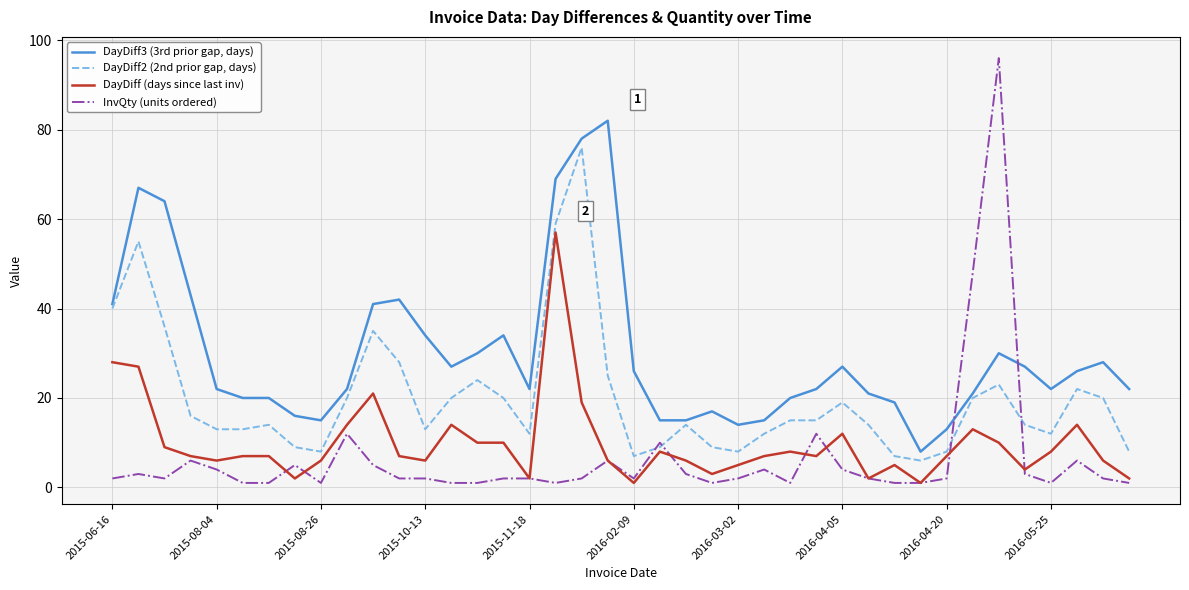

Reading right to left, transcribe all the data shown in this chart.

DayDiff3 (3rd prior gap, days): 22	28	26	22	27	30	21	13	8	19	21	27	22	20	15	14	17	15	15	26	82	78	69	22	34	30	27	34	42	41	22	15	16	20	20	22	43	64	67	41
DayDiff2 (2nd prior gap, days): 8	20	22	12	14	23	20	8	6	7	14	19	15	15	12	8	9	14	9	7	25	76	59	12	20	24	20	13	28	35	20	8	9	14	13	13	16	36	55	40
DayDiff (days since last inv): 2	6	14	8	4	10	13	7	1	5	2	12	7	8	7	5	3	6	8	1	6	19	57	2	10	10	14	6	7	21	14	6	2	7	7	6	7	9	27	28
InvQty (units ordered): 1	2	6	1	3	96	48	2	1	1	2	4	12	1	4	2	1	3	10	2	6	2	1	2	2	1	1	2	2	5	12	1	5	1	1	4	6	2	3	2